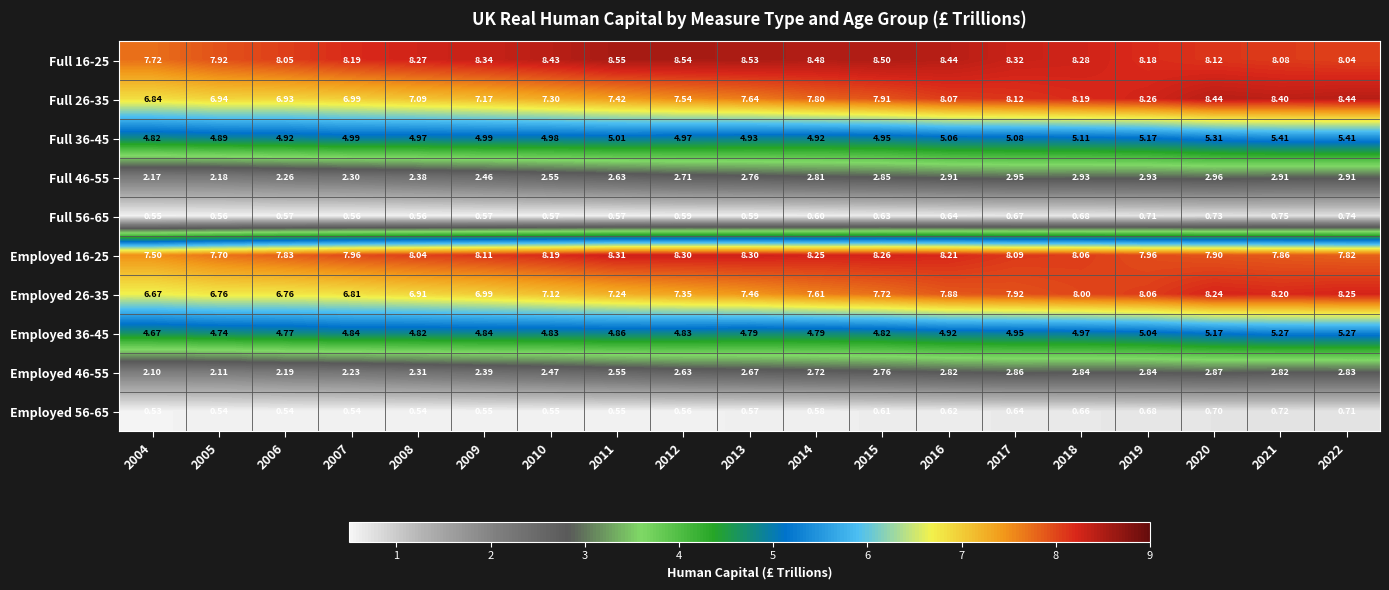

Which series has the largest total across all categories?

Full 16-25